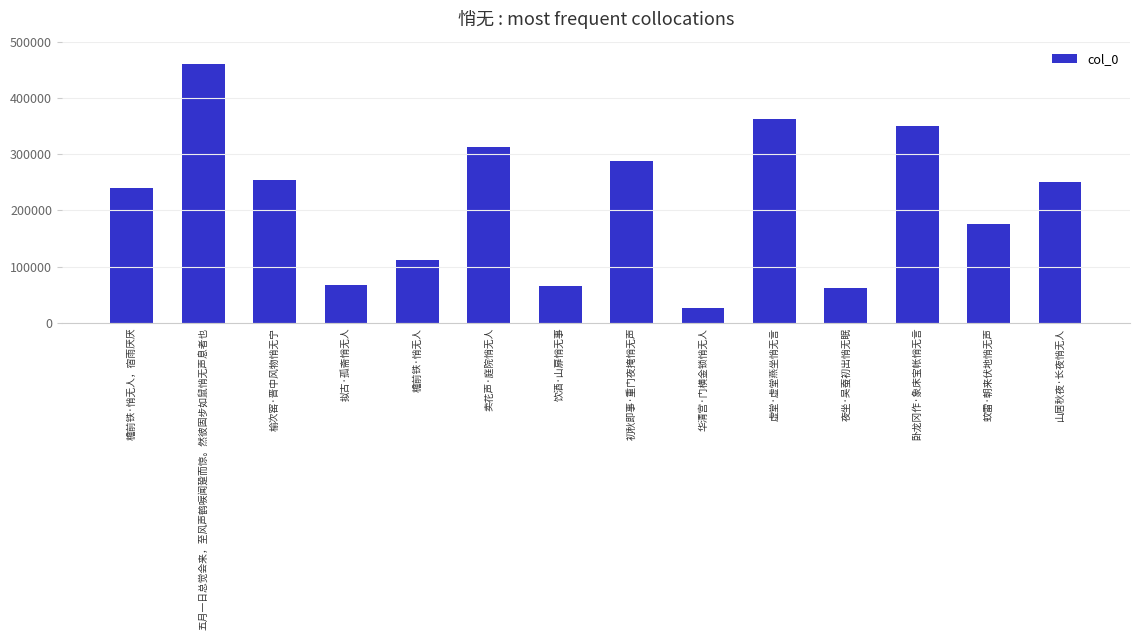

What is the greatest value displayed?

459676